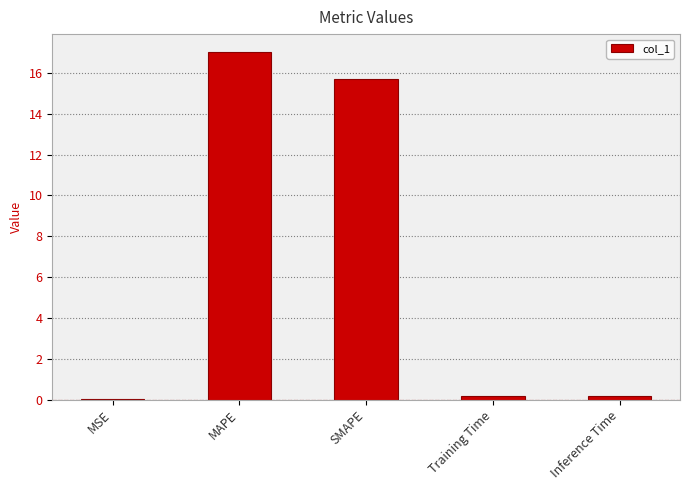

Which has a higher value, MAPE or Training Time?

MAPE